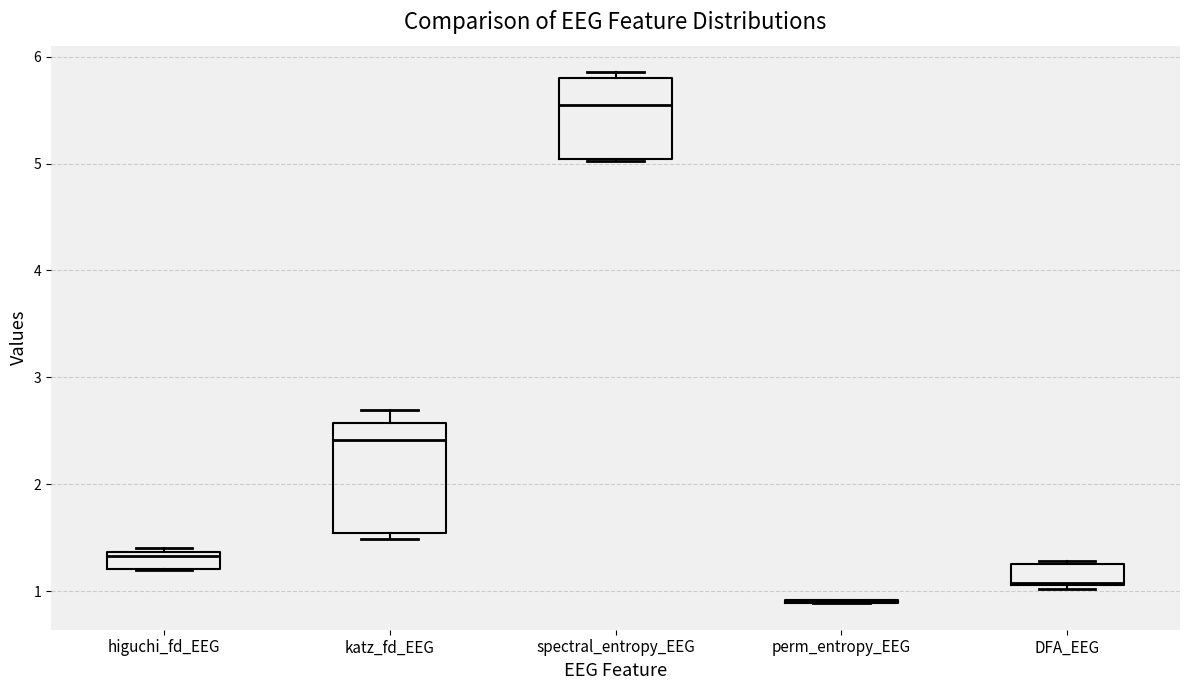

Comparing the boxes themselves (not the whiskers), which one is the tallest?

katz_fd_EEG